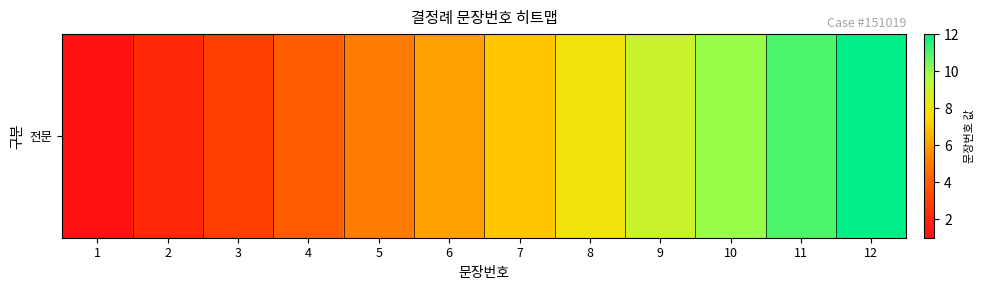

Between 3 and 7, which is larger?

7